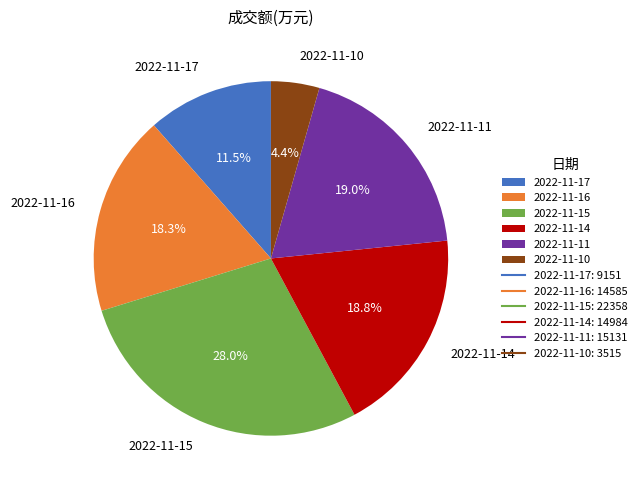

To the nearest percent, what is the difference between the largest and smallest slice percentages?

24%